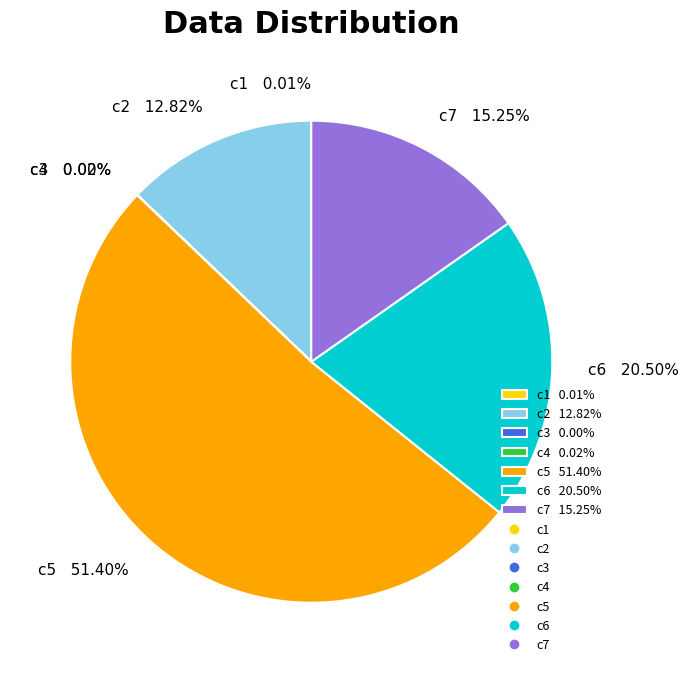

Is c6 the majority of the pie?

No